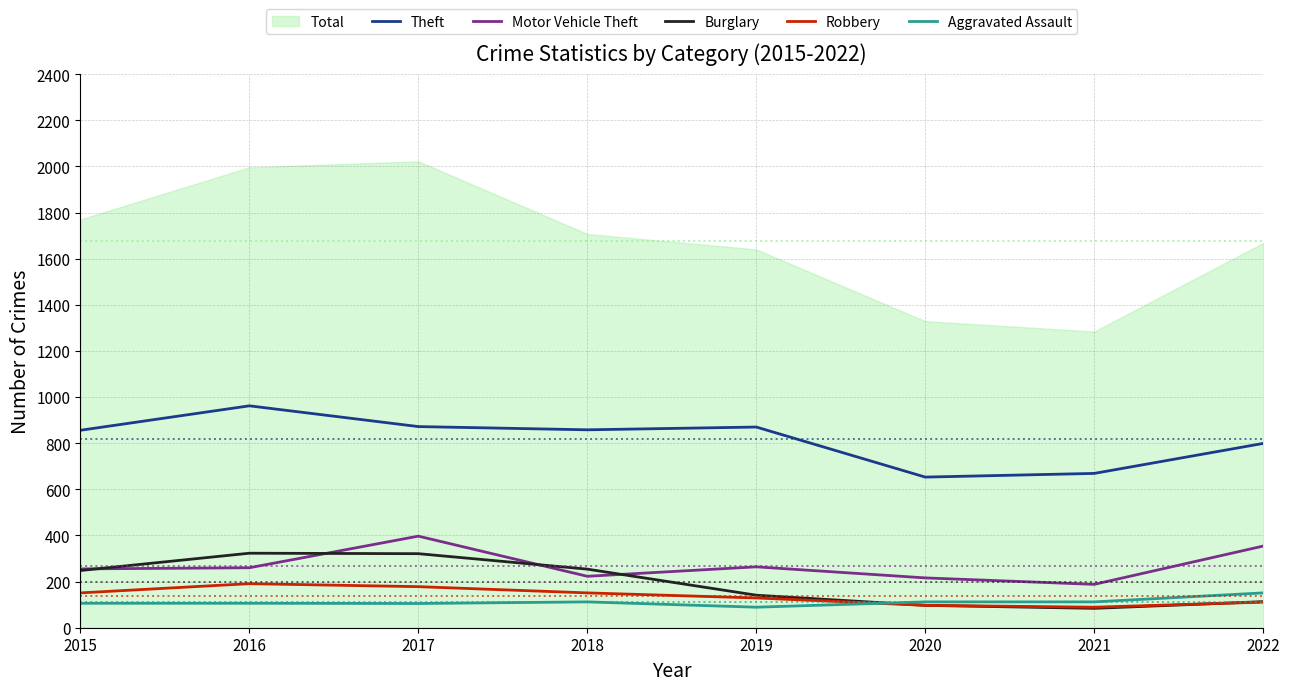

Is the value of Aggravated Assault at 2015 greater than the value of Burglary at 2022?

No